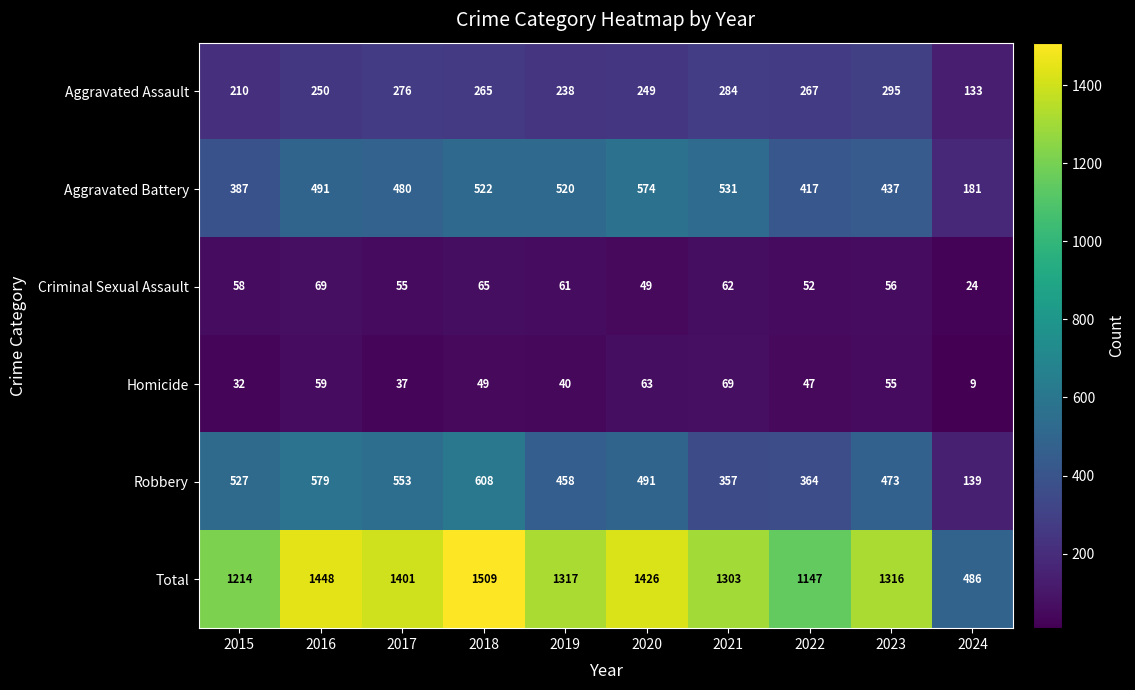

Which series has the widest spread of values?

Total